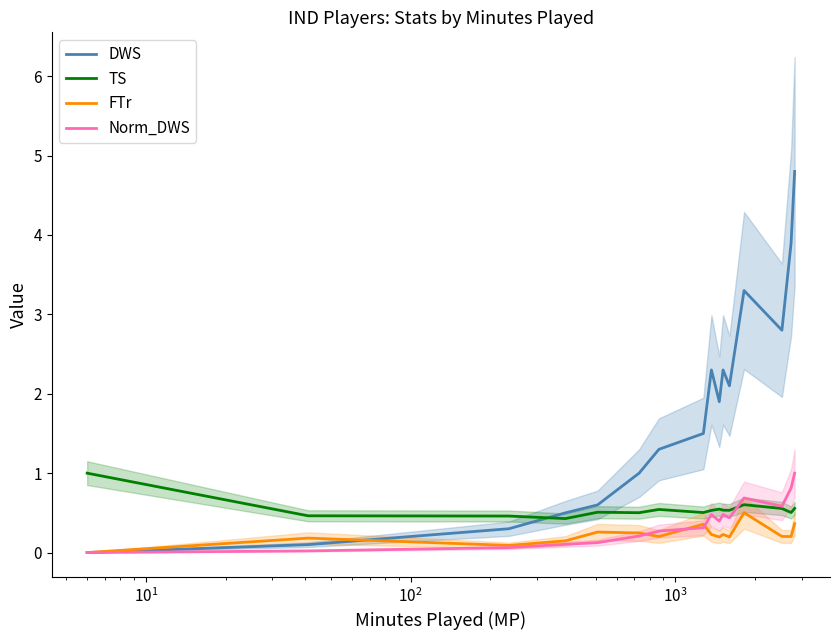

How many data points in DWS are above 1?

10